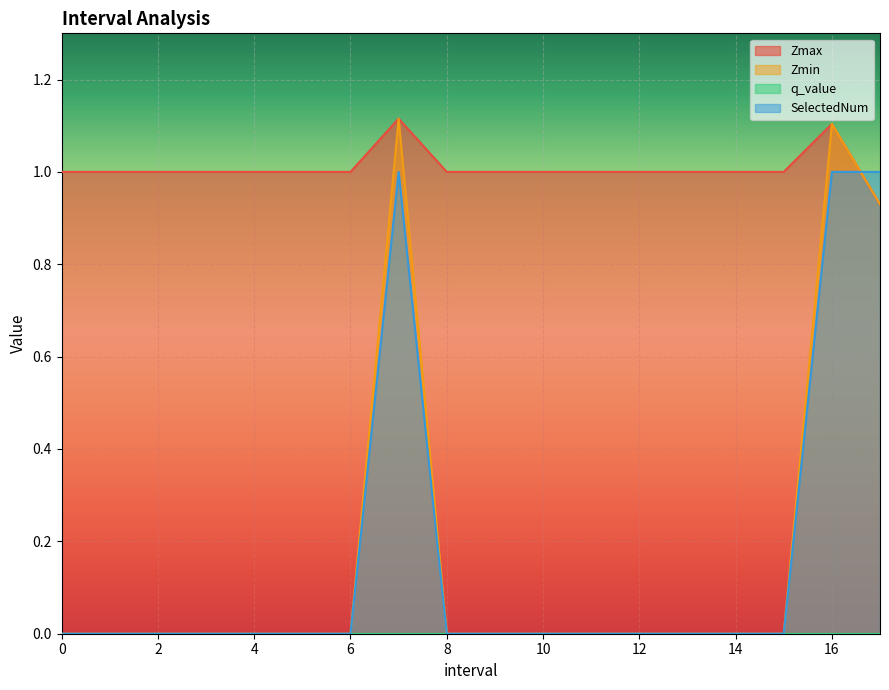

Count the number of categories in the chart.

18